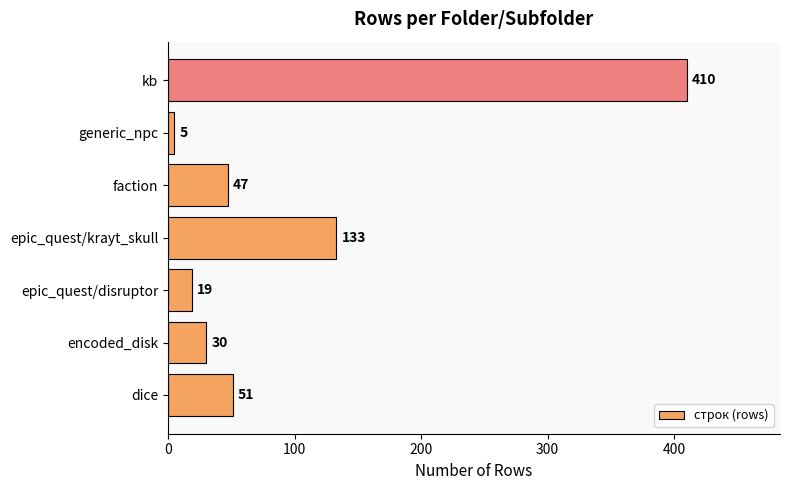

At which label is the value closest to 207?

epic_quest/krayt_skull